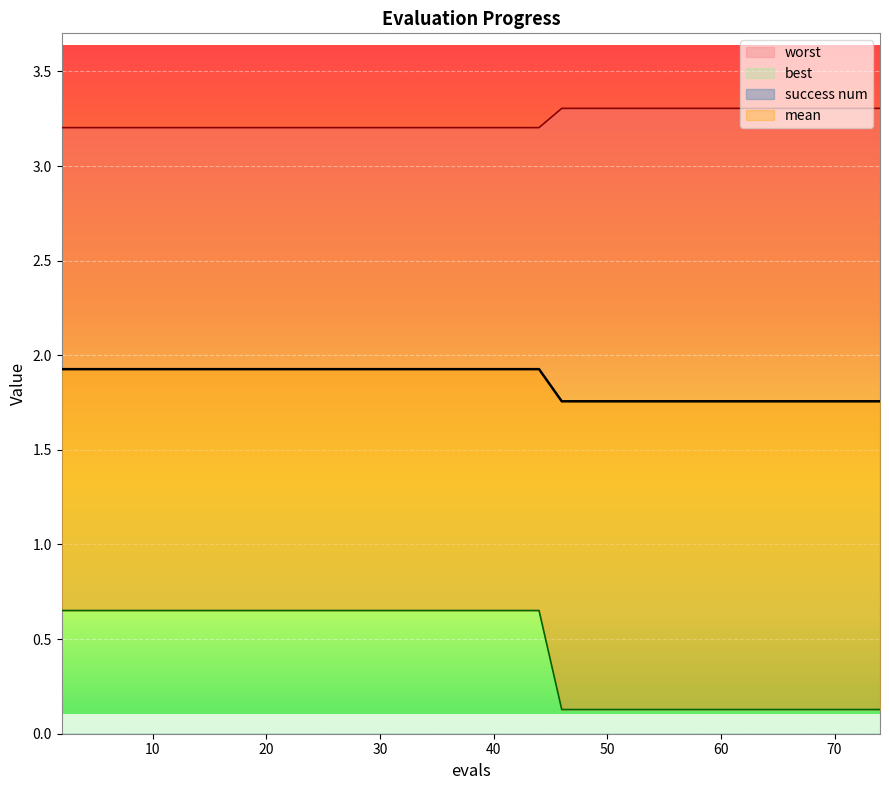

Reading left to right, extract all data points from this chart.

mean: 1.9	1.9	1.9	1.9	1.9	1.9	1.9	1.9	1.9	1.9	1.9	1.9	1.9	1.9	1.9	1.9	1.9	1.9	1.9	1.9	1.9	1.9	1.9	1.8	1.8	1.8	1.8	1.8	1.8	1.8	1.8	1.8	1.8	1.8	1.8	1.8	1.8	1.8	1.8	1.8
best: 0.7	0.7	0.7	0.7	0.7	0.7	0.7	0.7	0.7	0.7	0.7	0.7	0.7	0.7	0.7	0.7	0.7	0.7	0.7	0.7	0.7	0.7	0.7	0.1	0.1	0.1	0.1	0.1	0.1	0.1	0.1	0.1	0.1	0.1	0.1	0.1	0.1	0.1	0.1	0.1
worst: 3.2	3.2	3.2	3.2	3.2	3.2	3.2	3.2	3.2	3.2	3.2	3.2	3.2	3.2	3.2	3.2	3.2	3.2	3.2	3.2	3.2	3.2	3.2	3.3	3.3	3.3	3.3	3.3	3.3	3.3	3.3	3.3	3.3	3.3	3.3	3.3	3.3	3.3	3.3	3.3